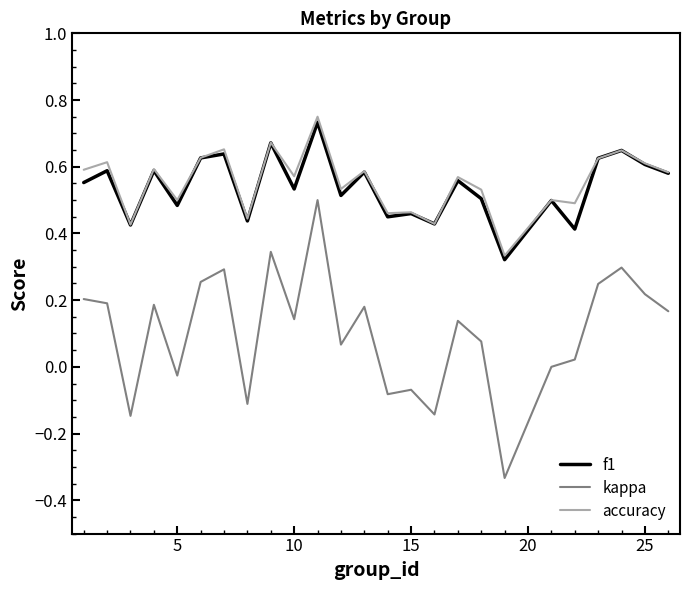

True or false: kappa and accuracy intersect in this chart.

False